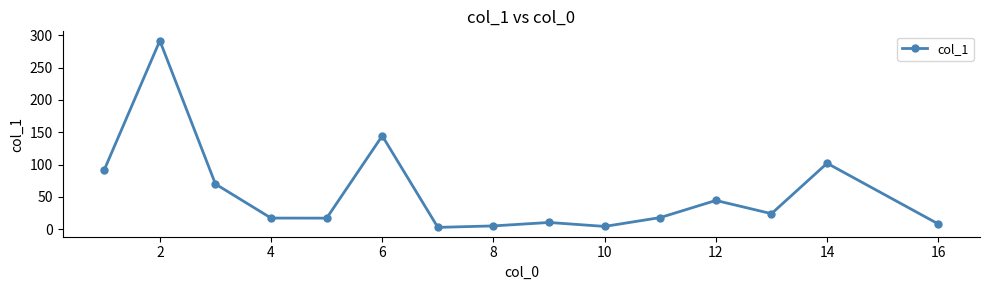

What is the value of the 6th point from the left?

144.5